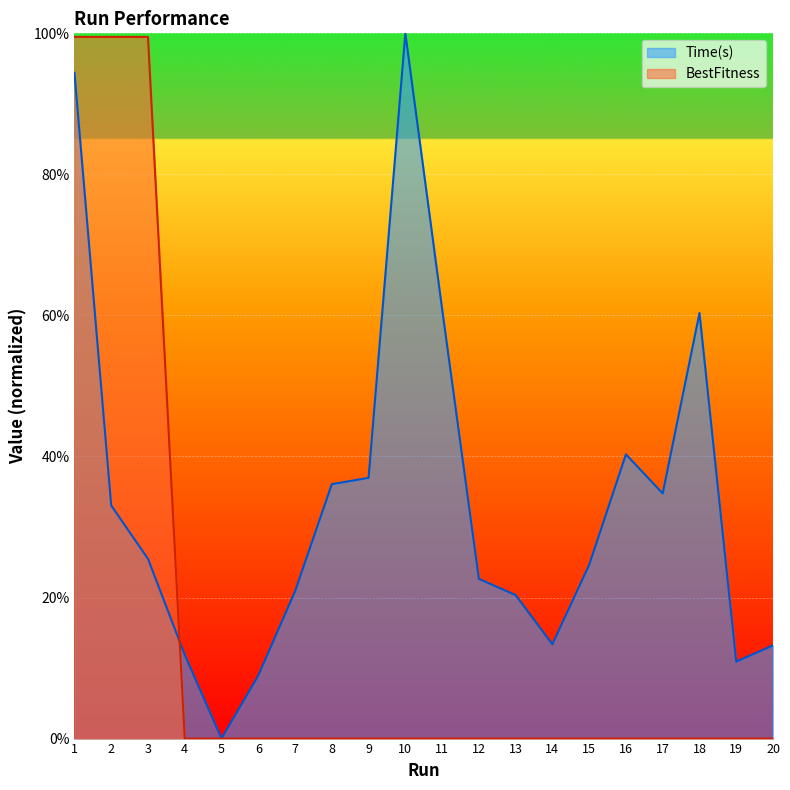

Reading left to right, extract all data points from this chart.

Time(s): 0.9	0.3	0.3	0.1	0.0	0.1	0.2	0.4	0.4	1.0	0.6	0.2	0.2	0.1	0.2	0.4	0.3	0.6	0.1	0.1
BestFitness: 1.0	1.0	1.0	0.0	0.0	0.0	0.0	0.0	0.0	0.0	0.0	0.0	0.0	0.0	0.0	0.0	0.0	0.0	0.0	0.0